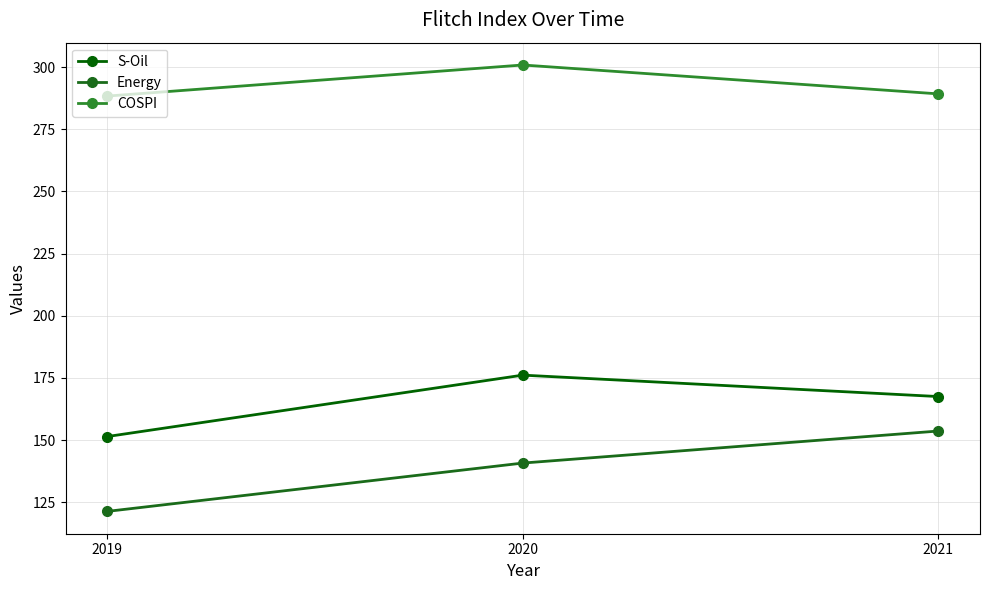

Does the chart have visible grid lines?

Yes